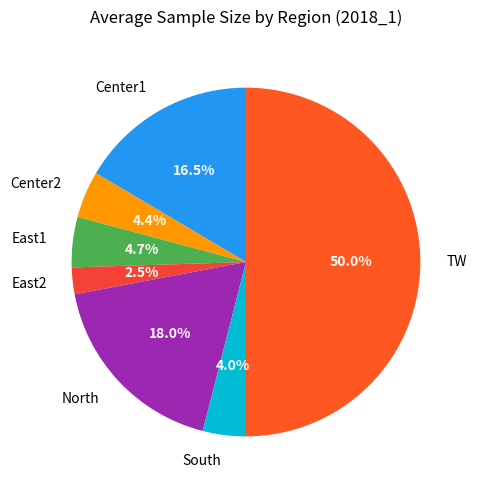

What is the ratio of the value at South to the value at East2?

1.6